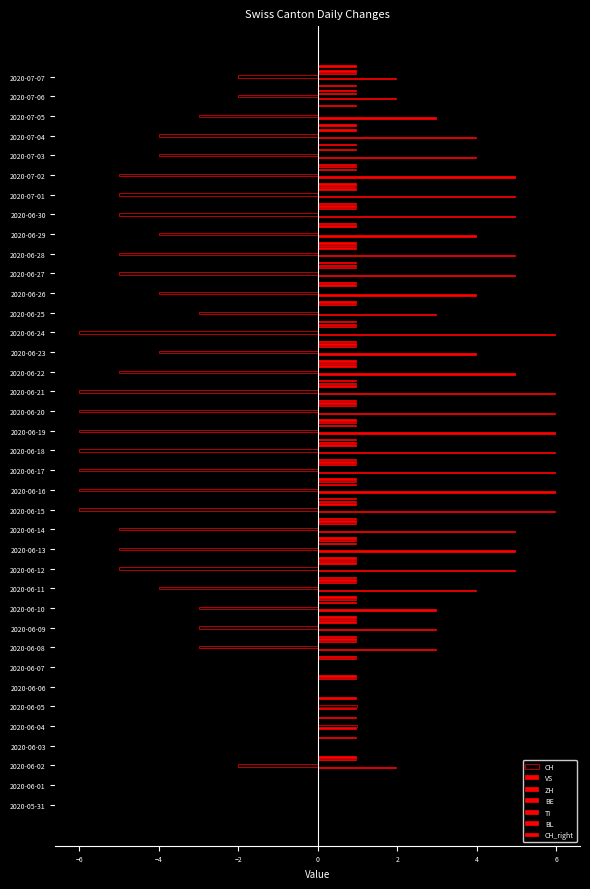

What is the label of the 26th bar from the left?

2020-06-25